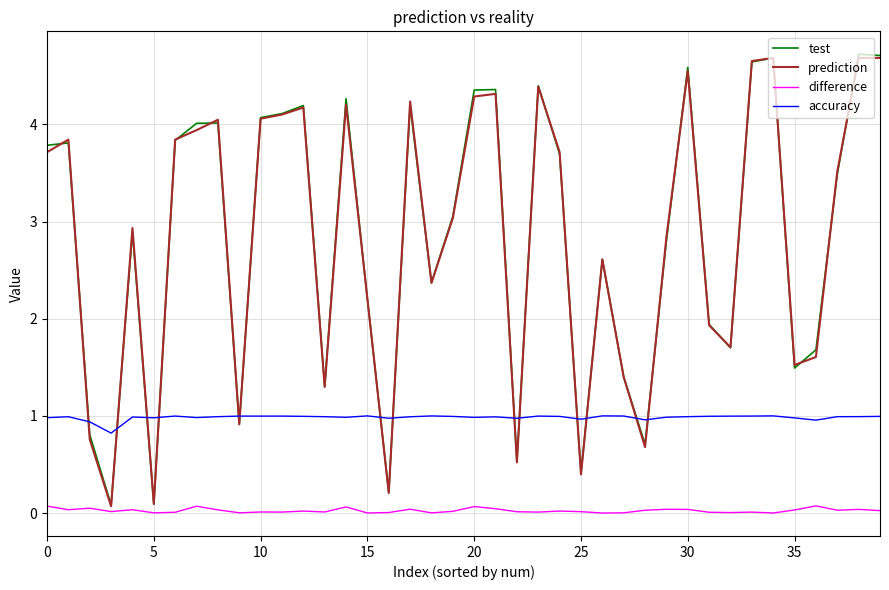

How many lines are shown in the chart?

4